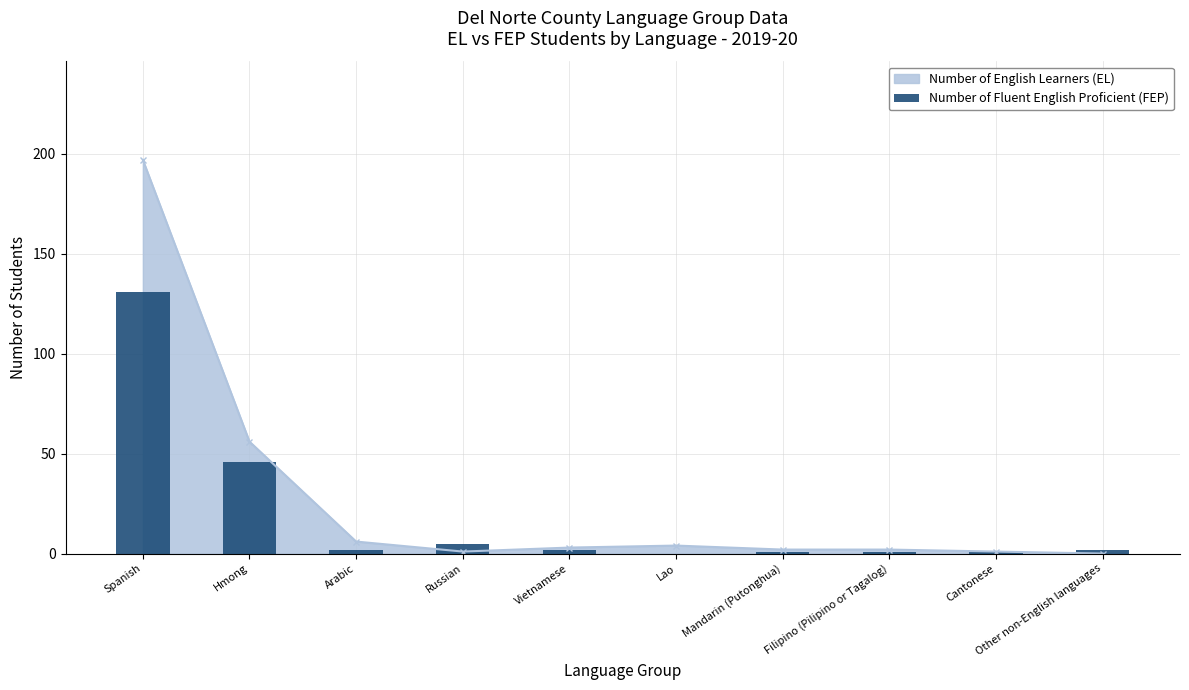

How many bars are there in total?

10